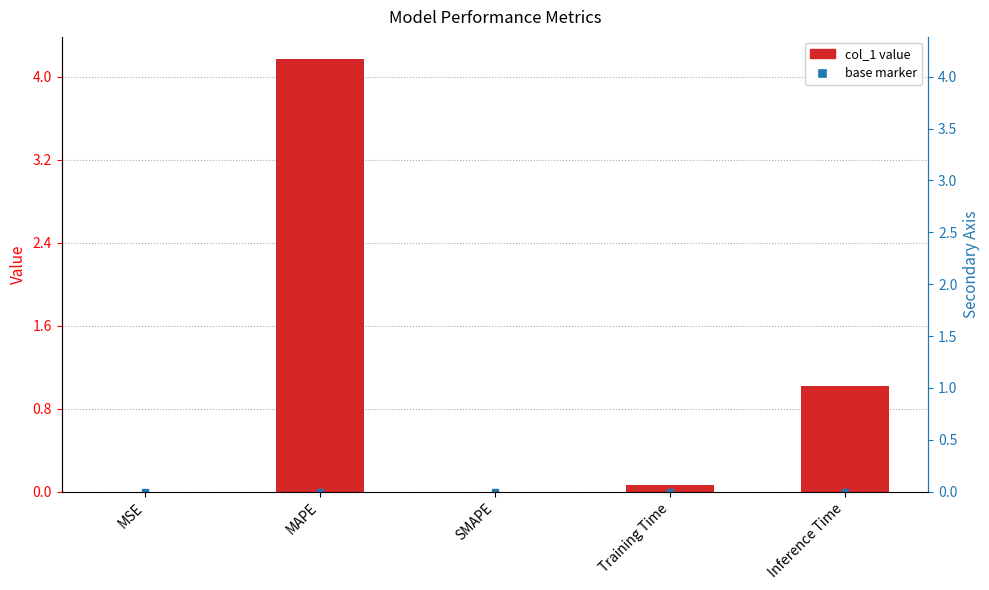

What is the approximate value at MAPE?

4.2